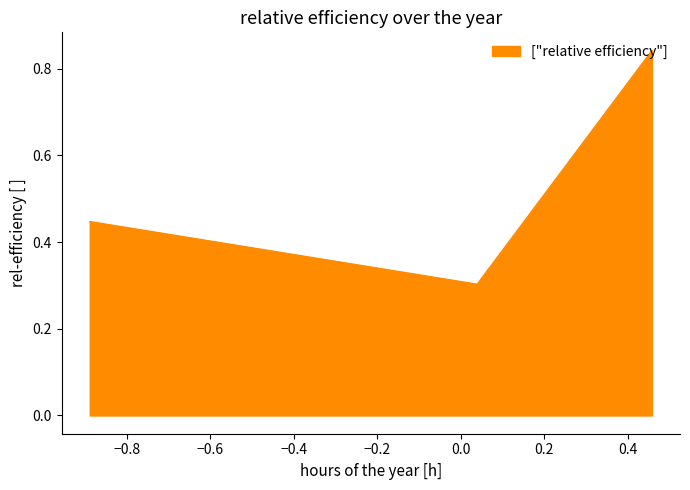

Does the chart have visible grid lines?

No